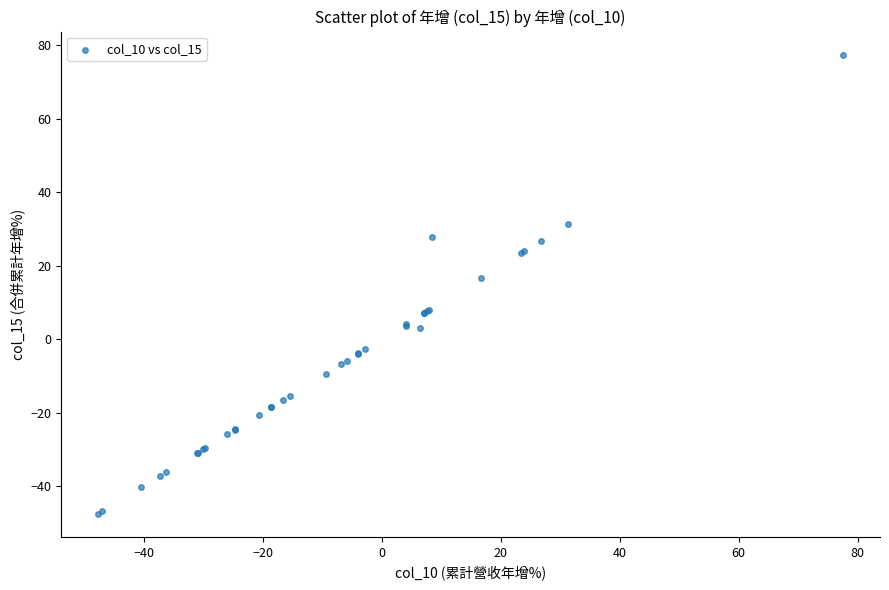

What Y value in the scatter plot is closest to 14?

16.7